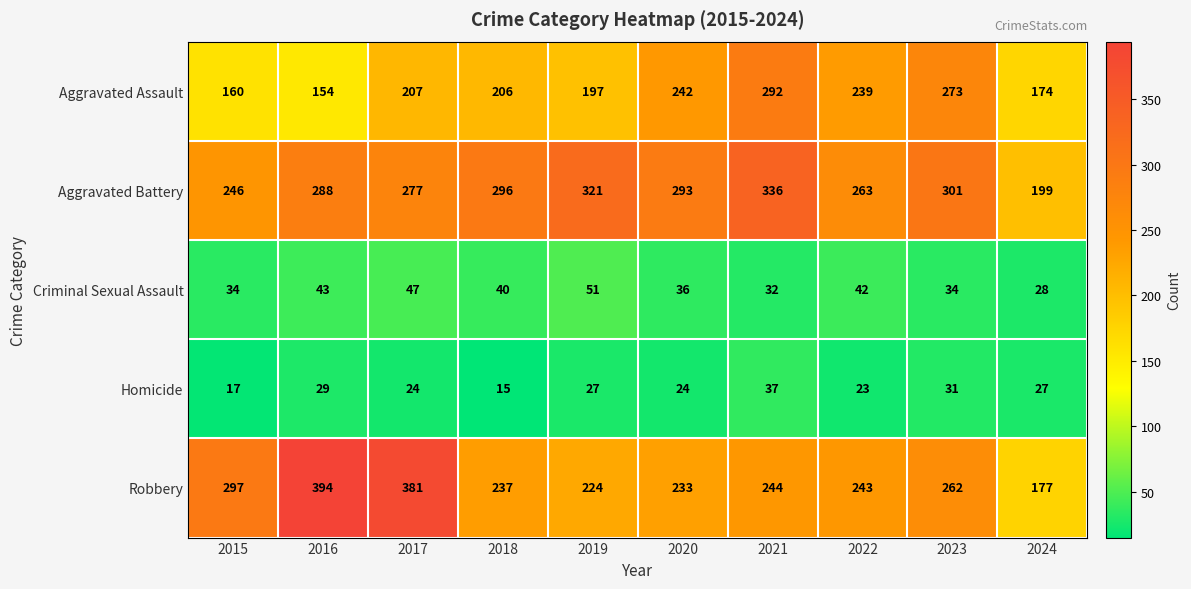

Which label corresponds to the smallest value in the chart?

2018